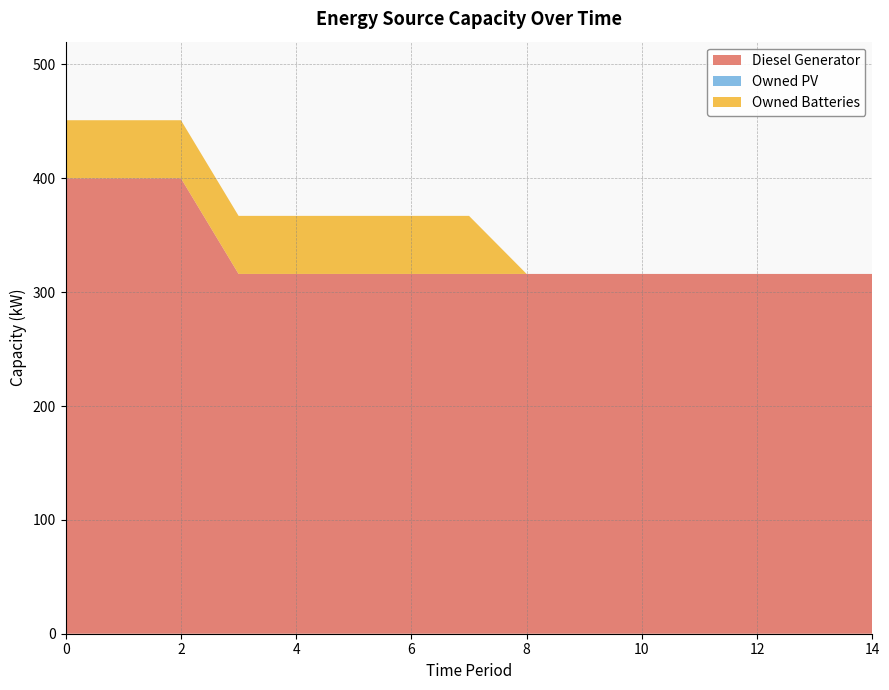

Reading left to right, what are all the values shown in this chart?

Diesel Generator: 0=400	1=400	2=400	3=316	4=316	5=316	6=316	7=316	8=316	9=316	10=316	11=316	12=316	13=316	14=316
Owned PV: 0=0	1=0	2=0	3=0	4=0	5=0	6=0	7=0	8=0	9=0	10=0	11=0	12=0	13=0	14=0
Owned Batteries: 0=51	1=51	2=51	3=51	4=51	5=51	6=51	7=51	8=0	9=0	10=0	11=0	12=0	13=0	14=0